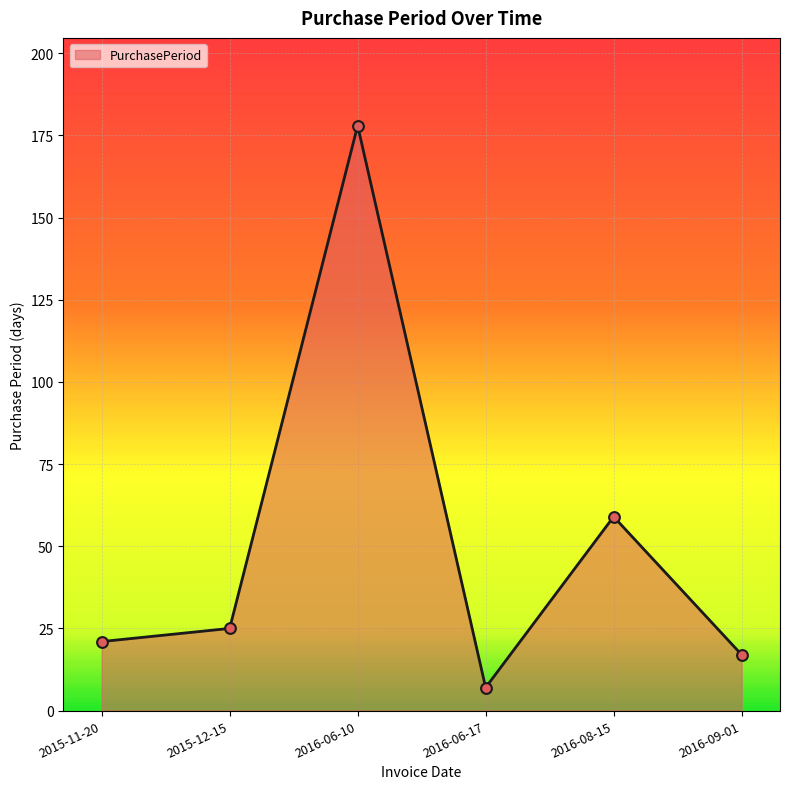

What is the ratio of the value at 2015-12-15 to the value at 2015-11-20?

1.2